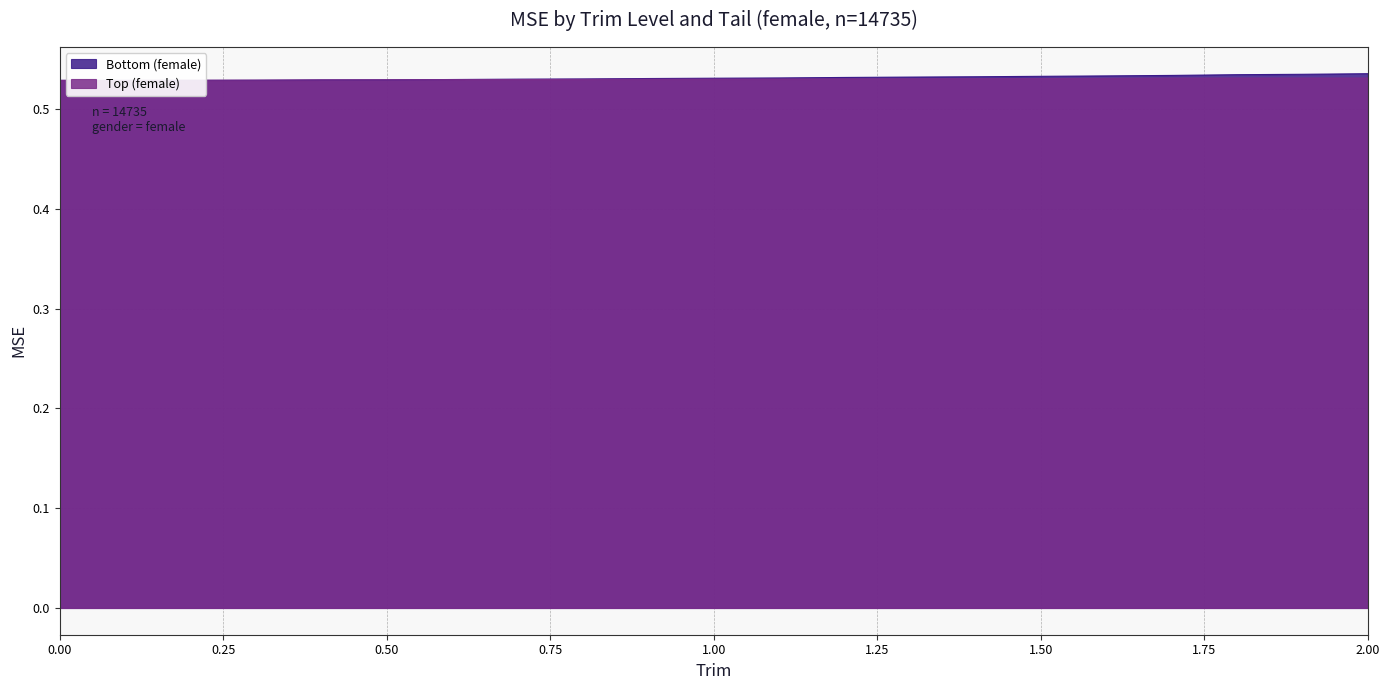

How many Bottom (female) values are between 0 and 1?

21